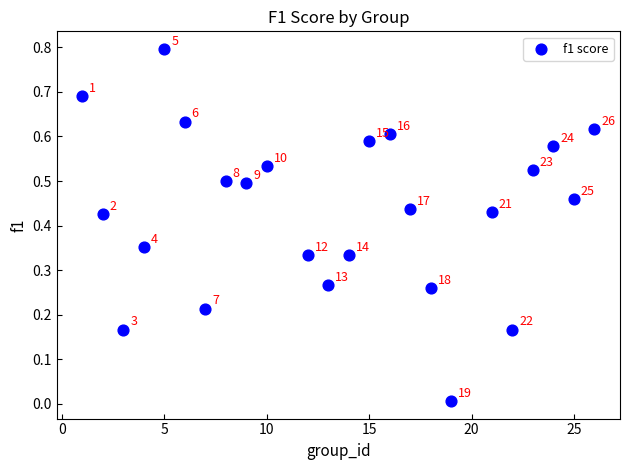

What is the range of Y values (max minus min)?

0.8